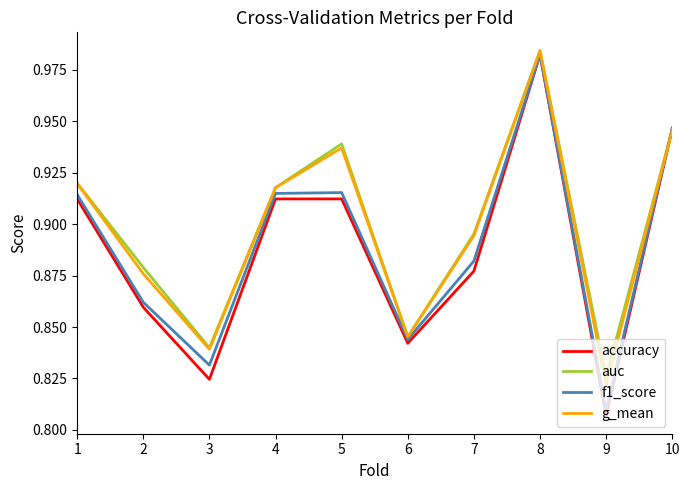

Between 2 and 6, which series saw the biggest shift?

auc